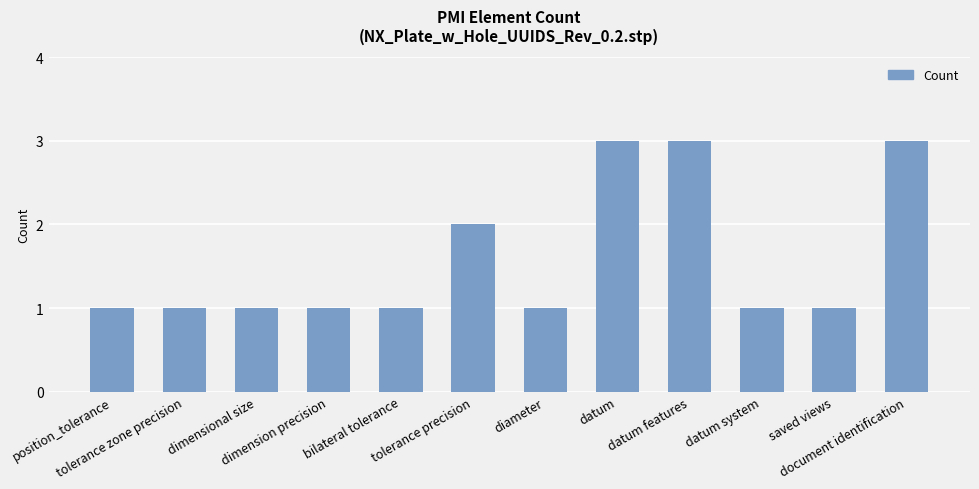

What is the sum of all values?

19